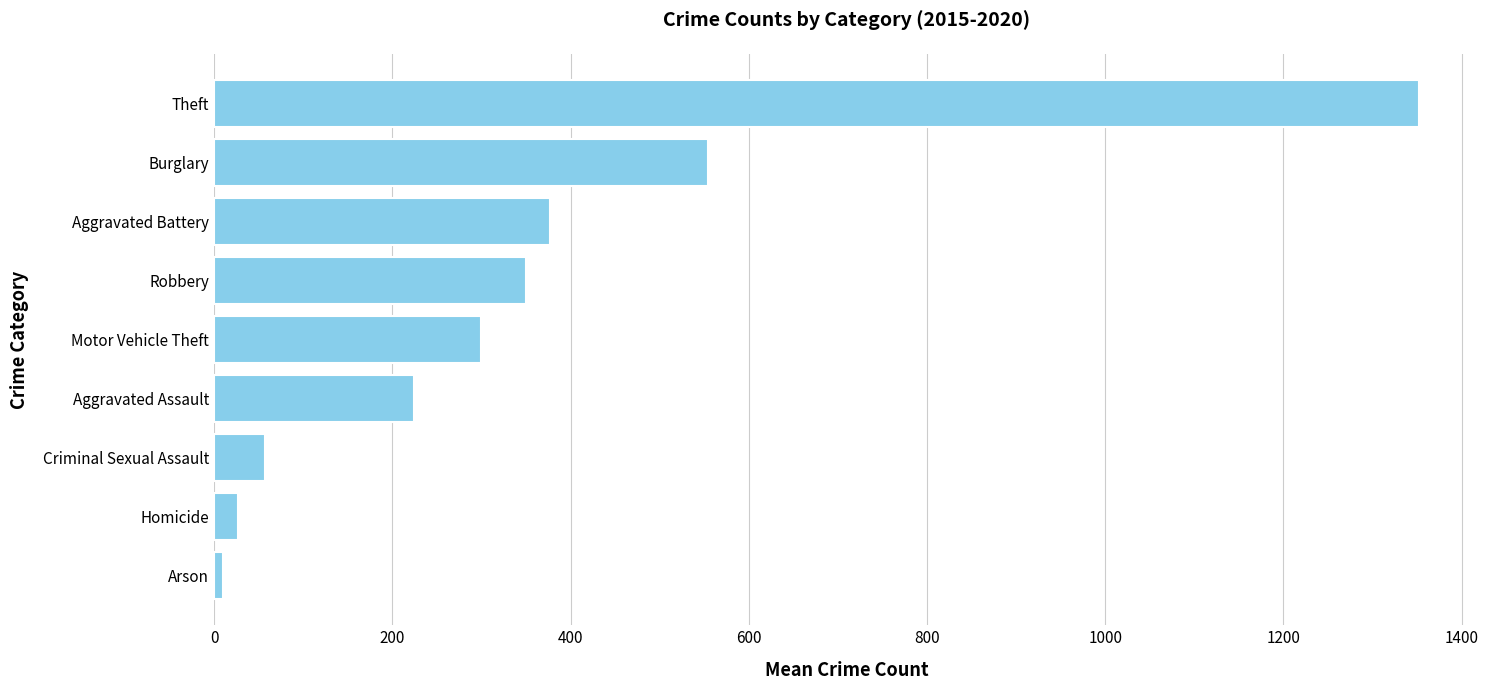

What is the sum of all values?

3252.3